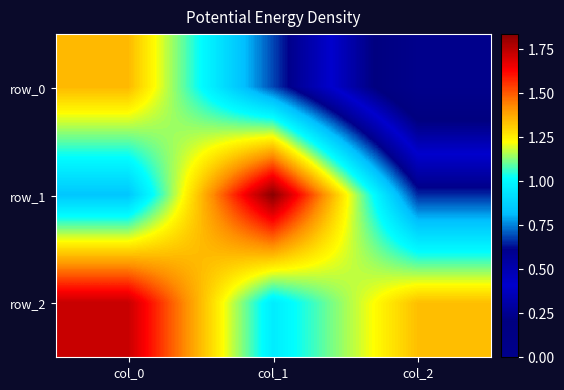

Is it true that row_2 equals 2.3 at col_2?

False